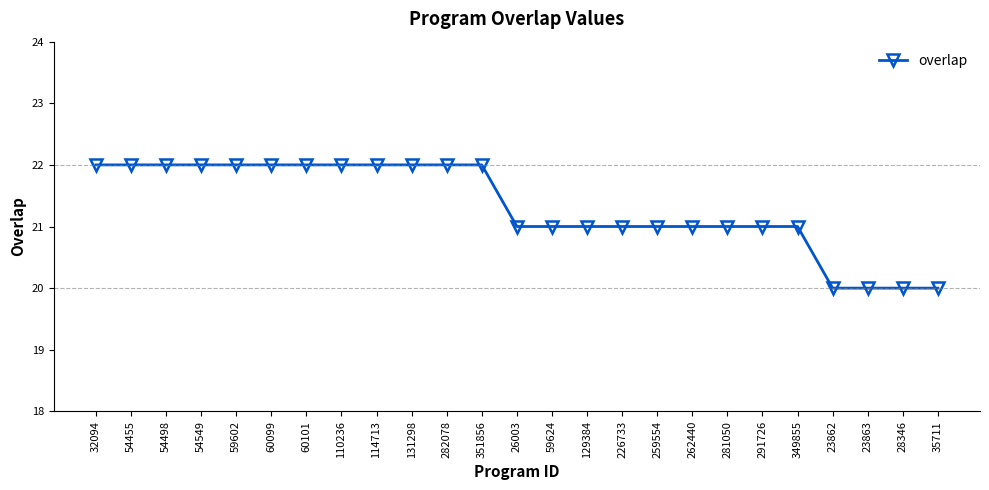

What is the ratio of the value at 262440 to the value at 32094?

1.0